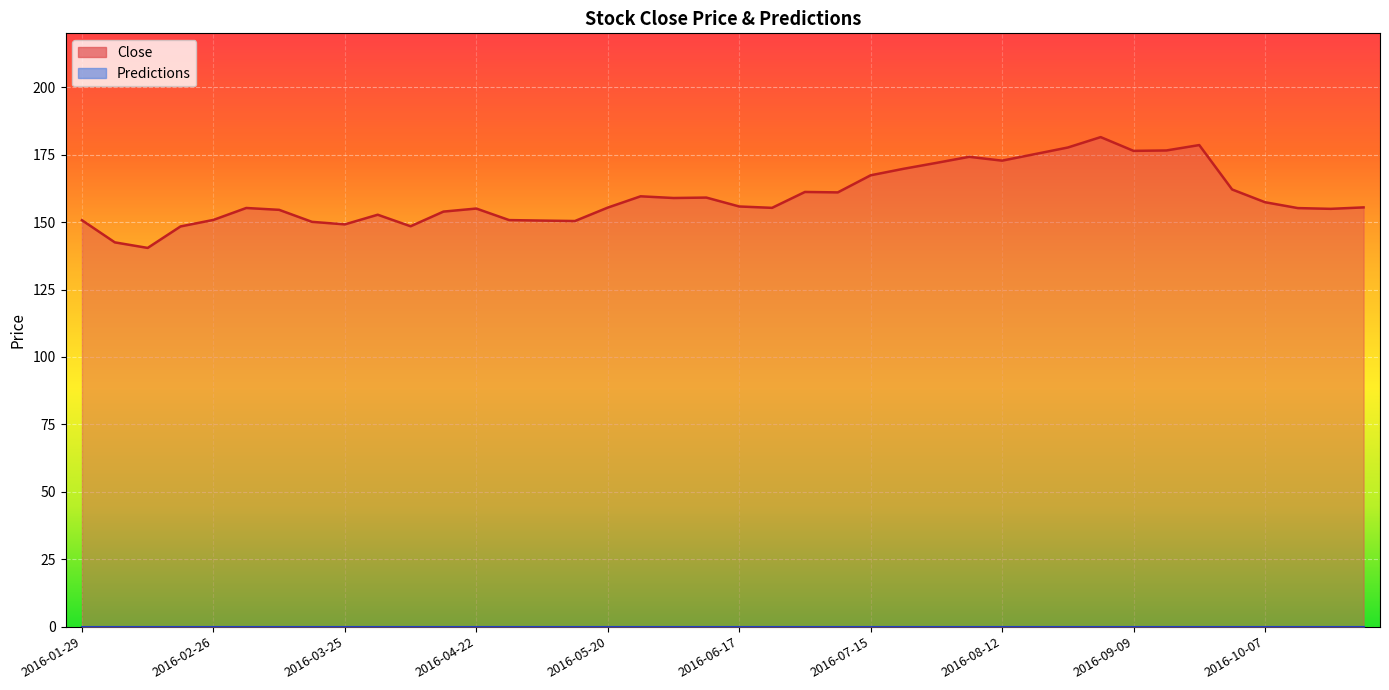

What is the value of the 40th point from the left?

155.5